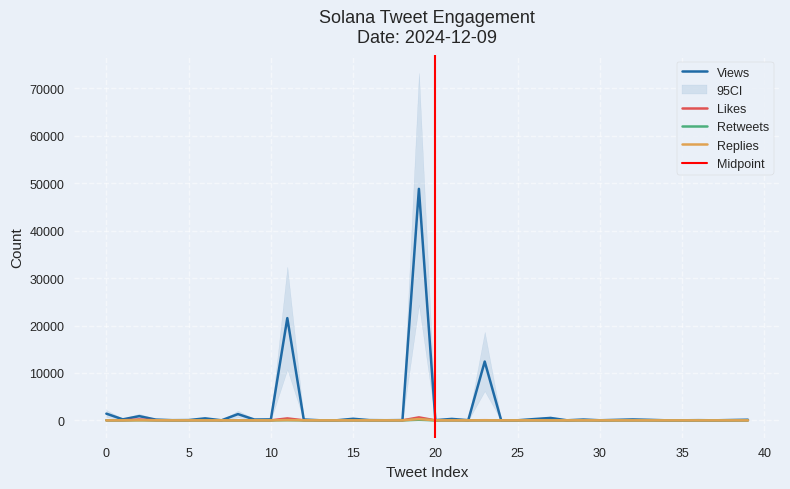

What is the difference between the second highest and minimum values in the Retweets series?

36